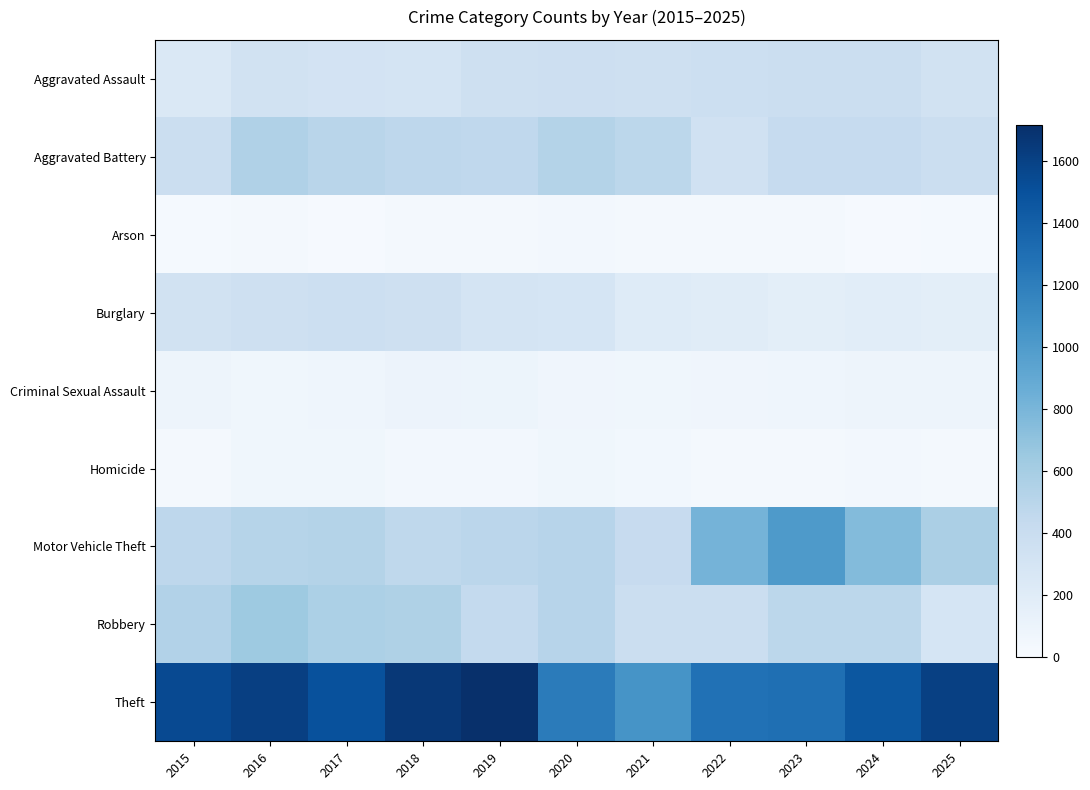

Rank the series at 2015 from lowest to highest value.

Arson, Homicide, Criminal Sexual Assault, Aggravated Assault, Burglary, Aggravated Battery, Motor Vehicle Theft, Robbery, Theft